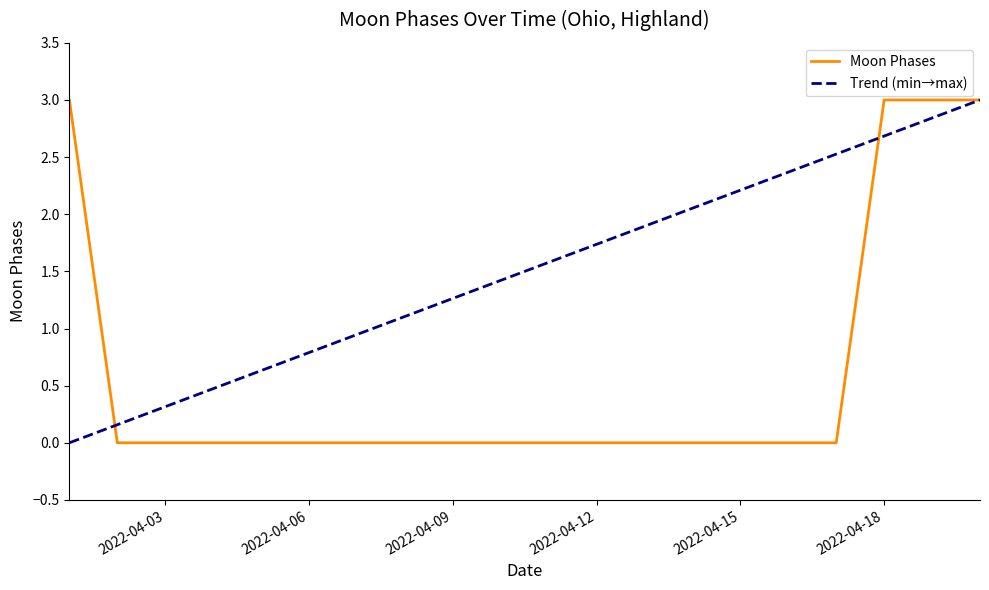

List the labels in order of value, smallest first.

2022-04-02, 2022-04-03, 2022-04-04, 2022-04-05, 2022-04-06, 2022-04-07, 2022-04-08, 2022-04-09, 2022-04-10, 2022-04-11, 2022-04-12, 2022-04-13, 2022-04-14, 2022-04-15, 2022-04-16, 2022-04-17, 2022-04-01, 2022-04-18, 2022-04-19, 2022-04-20